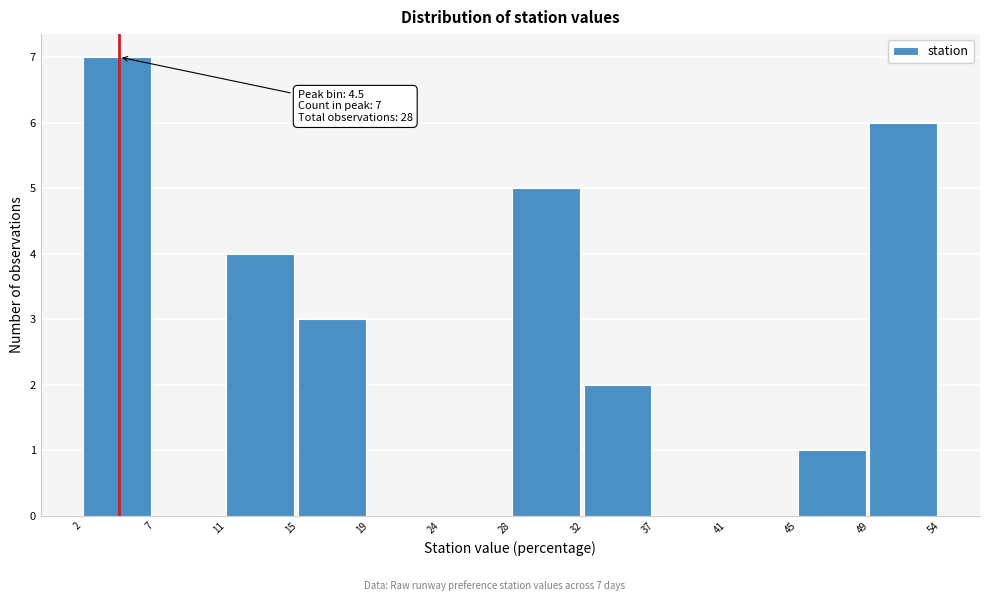

Which range on the x-axis has the tallest bar?

2 to 7